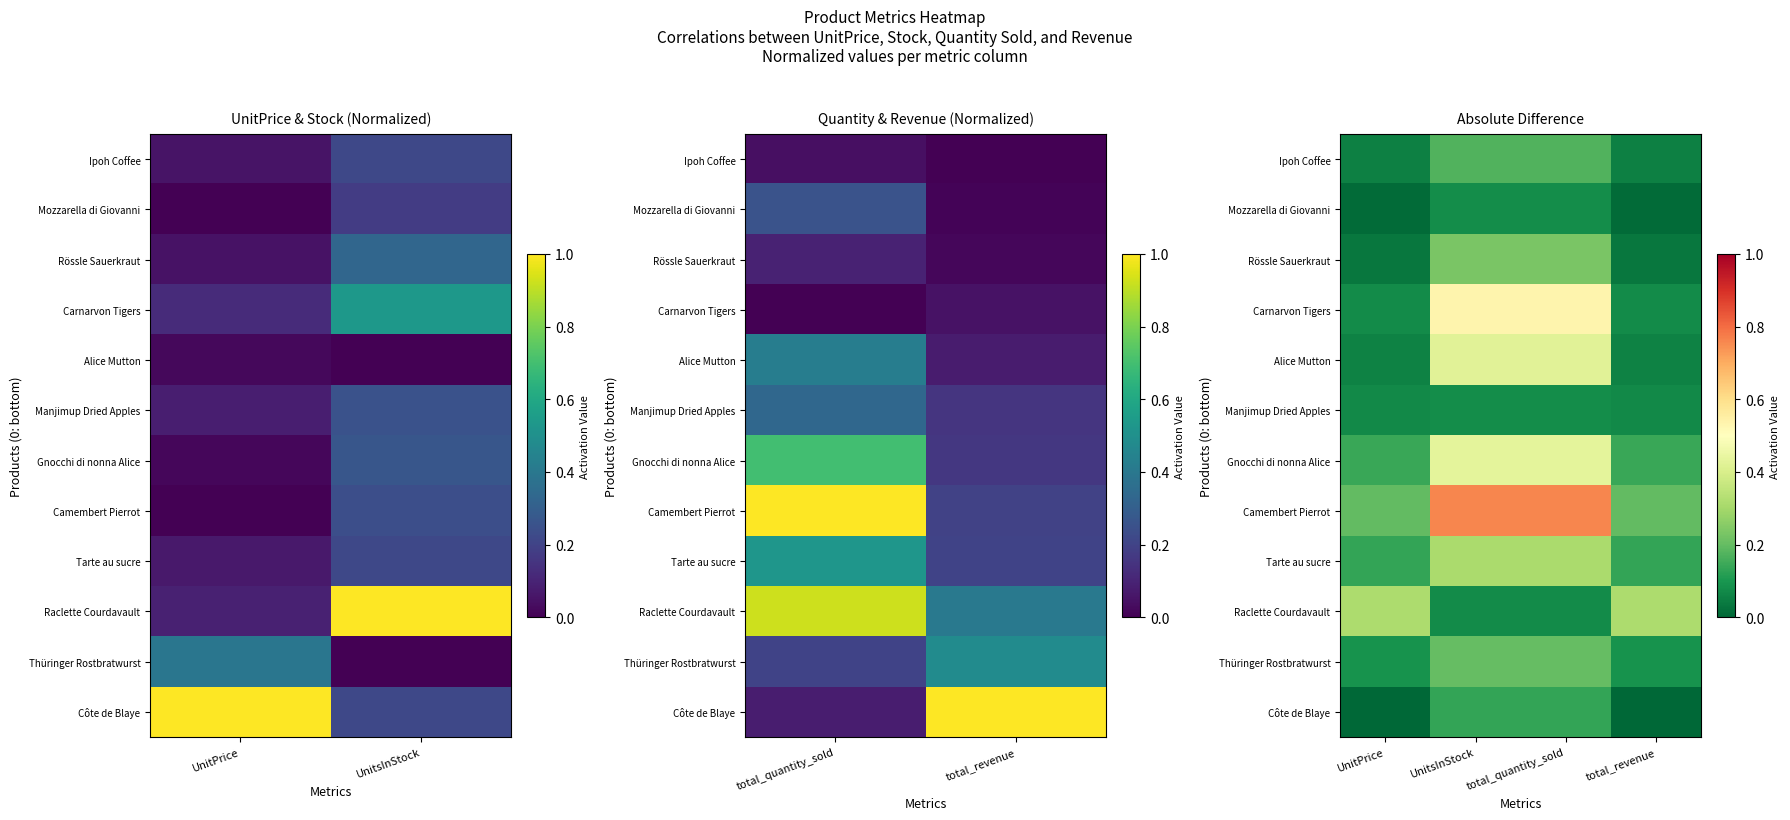

At which label does Alice Mutton reach its peak?

UnitsInStock